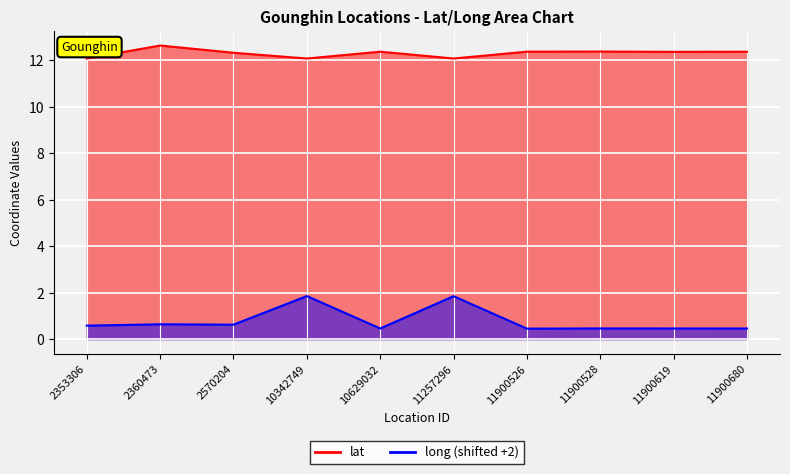

True or false: lat and long cross at least once.

False